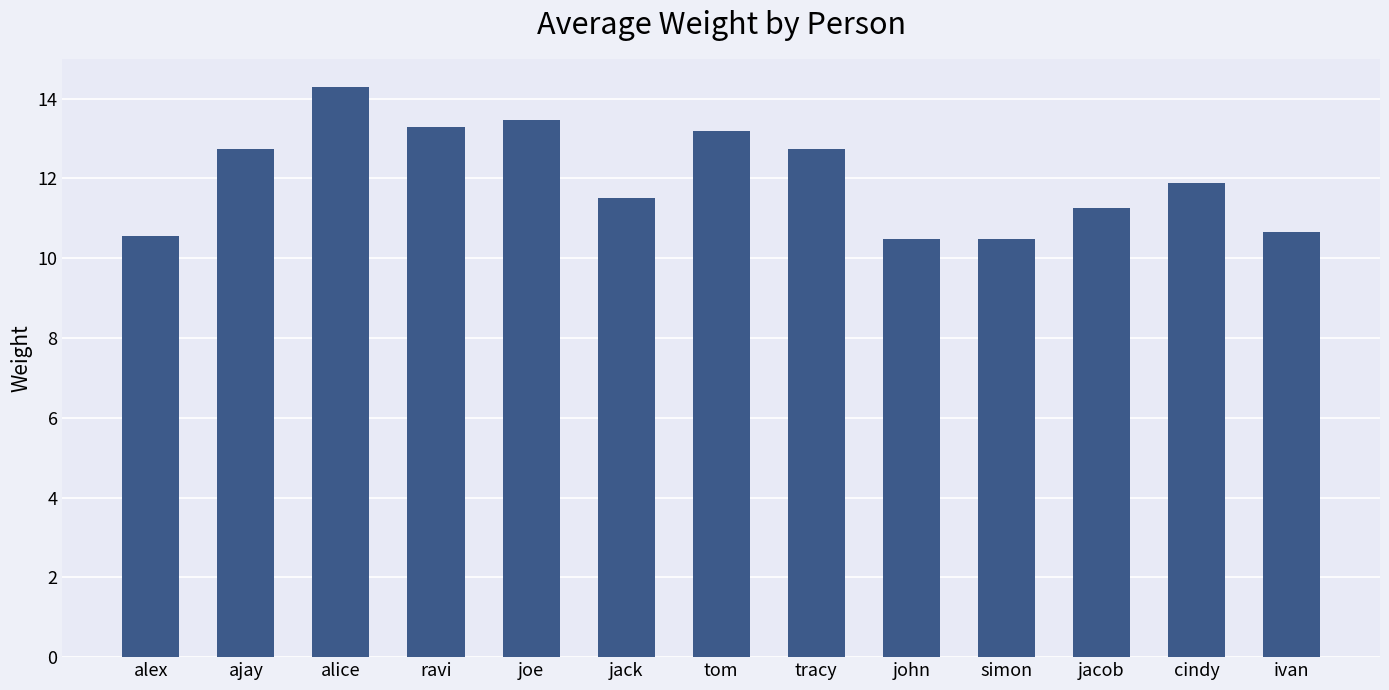

What is the approximate value at ajay?

12.7